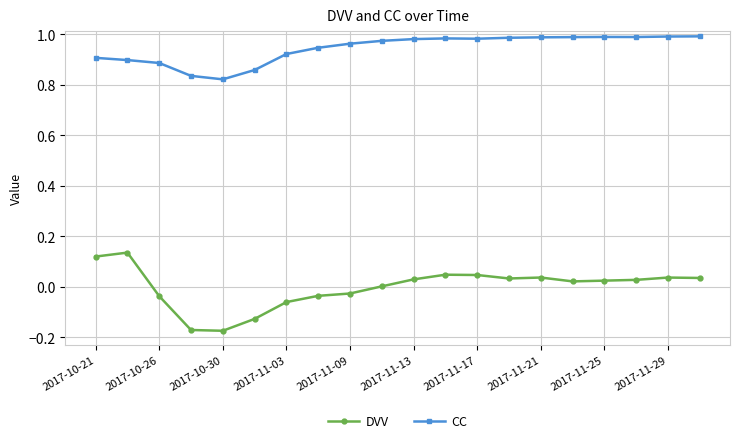

Which series has the largest range (max minus min)?

DVV